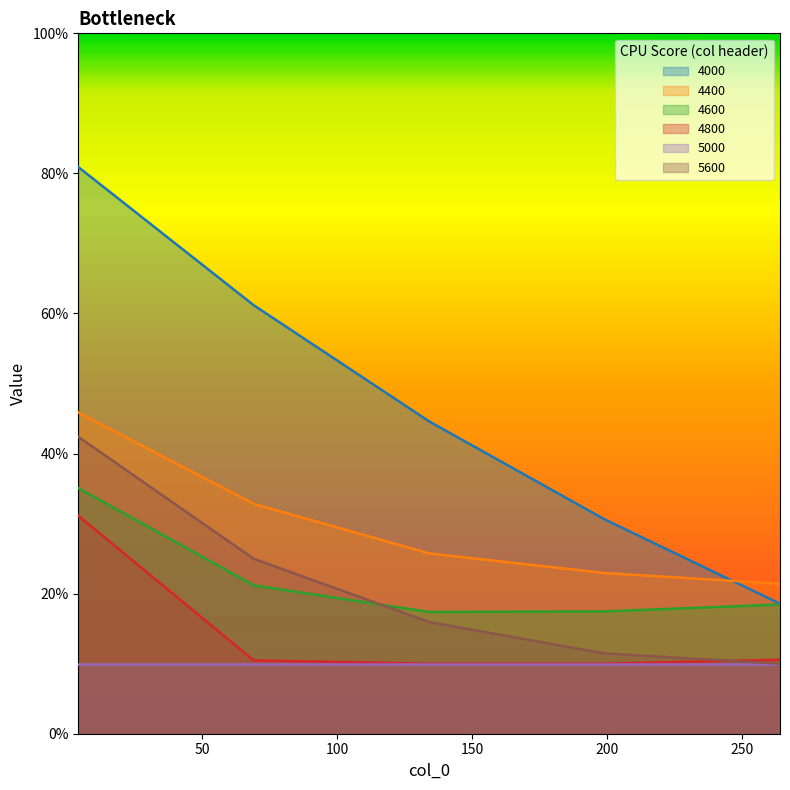

What is the lowest value of the 4800 series?

0.1